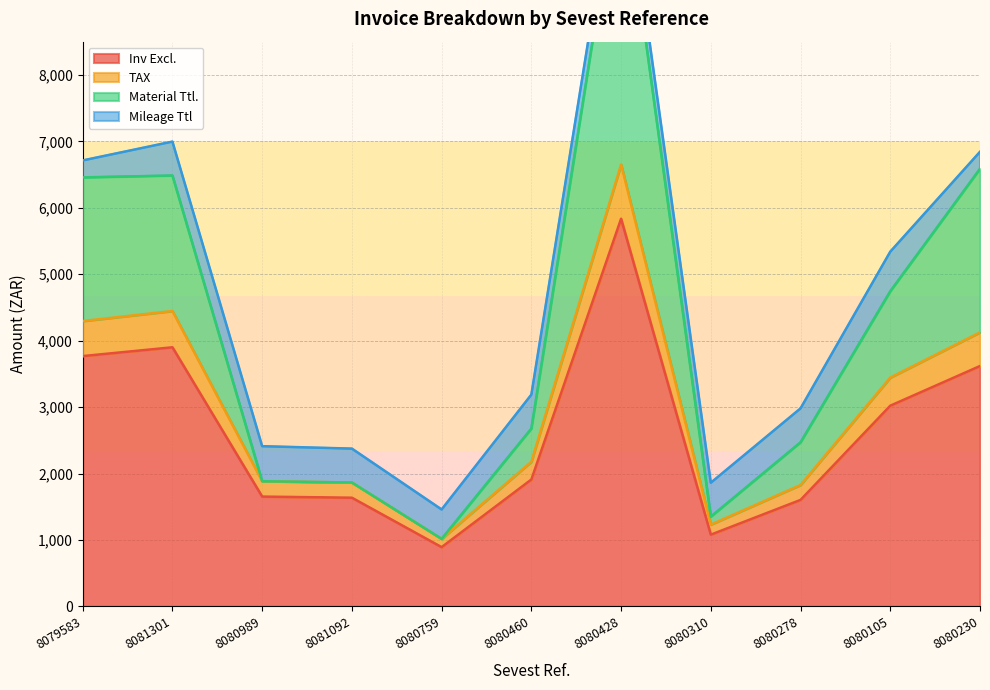

The value of Inv Excl. at 8080310 is 1080.0. True or false?

True